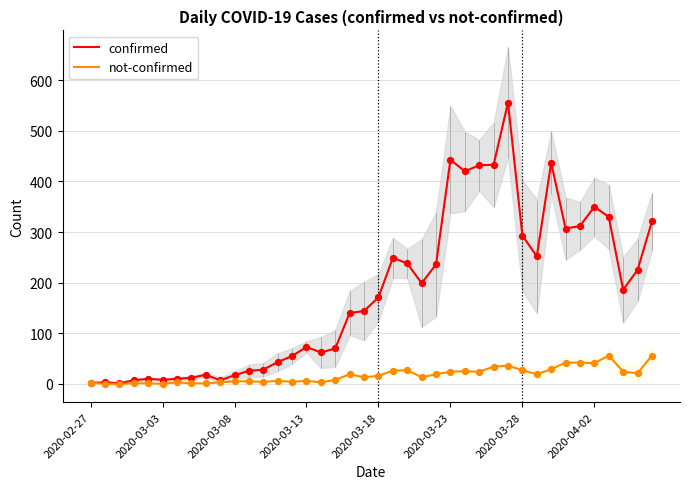

What are all the series names shown in the legend?

confirmed, not-confirmed